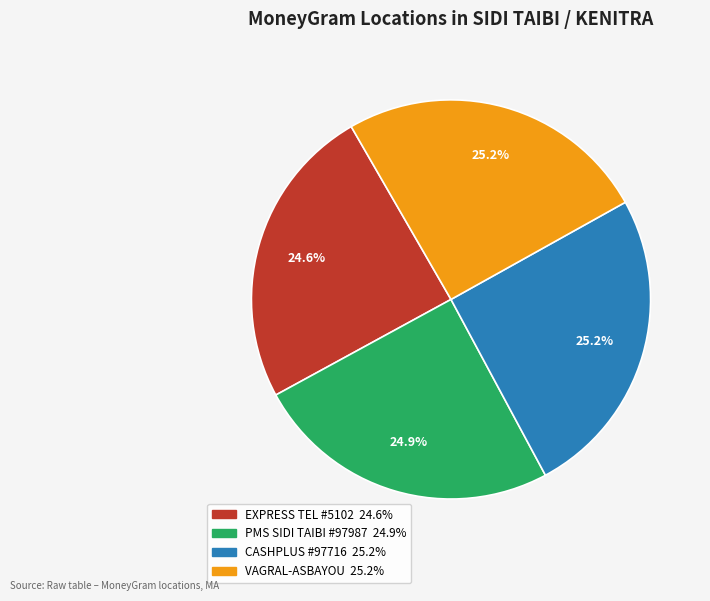

Is there any slice that represents more than half of the pie?

No